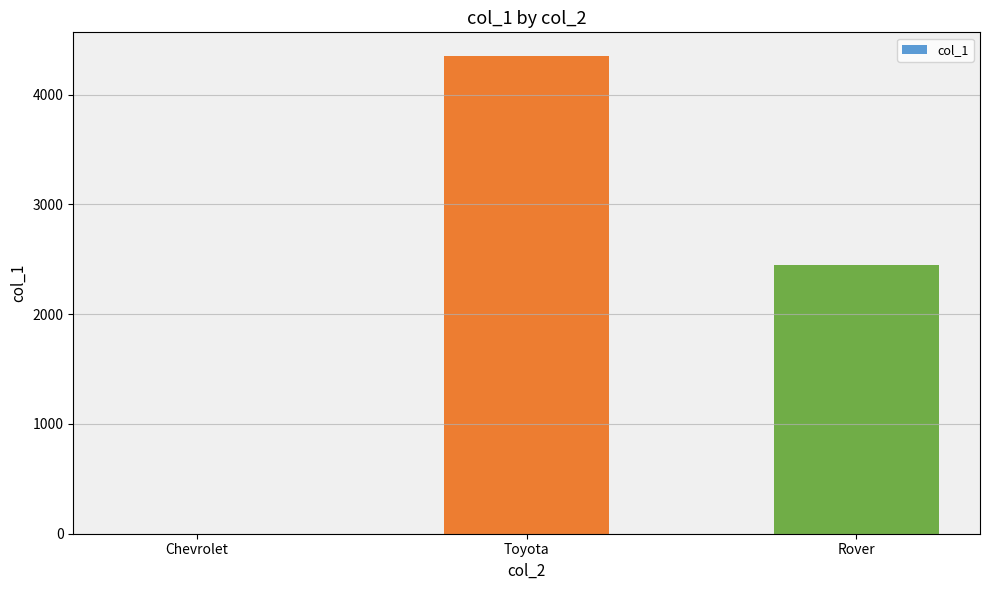

How many distinct data groups are displayed?

1